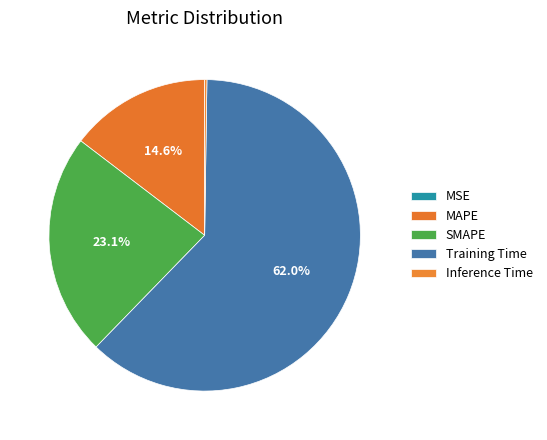

What percentage do Inference Time and MSE together represent?

0.2%